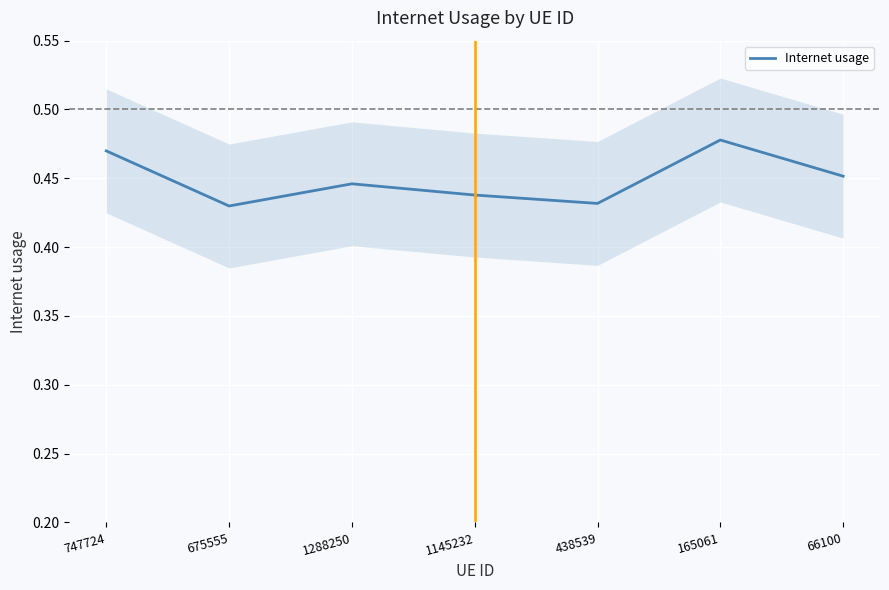

True or false: Internet usage has a value of 0.2 at 675555.

False